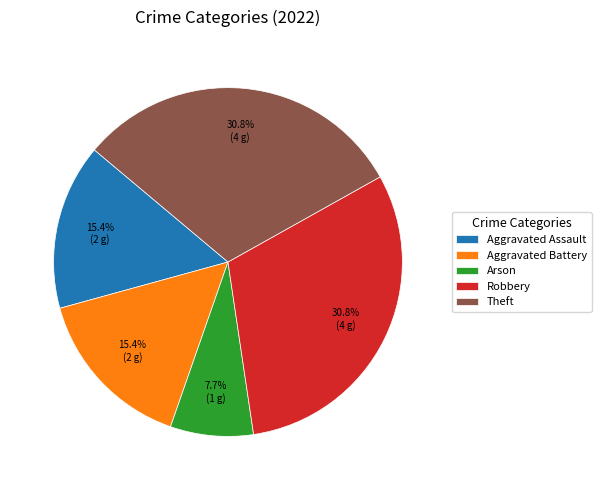

Count the number of slices in the pie.

5